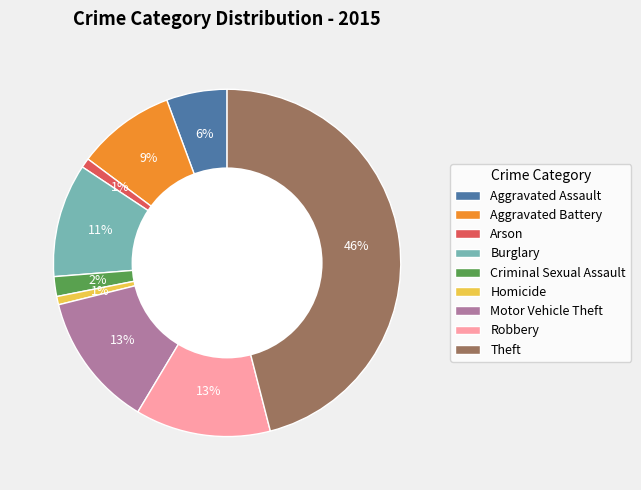

Does any single category account for the majority?

No